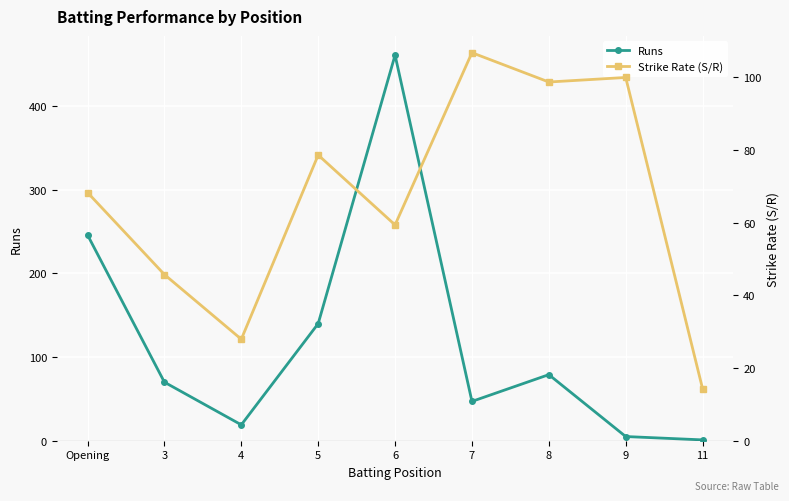

What is the smallest value displayed?

1.0